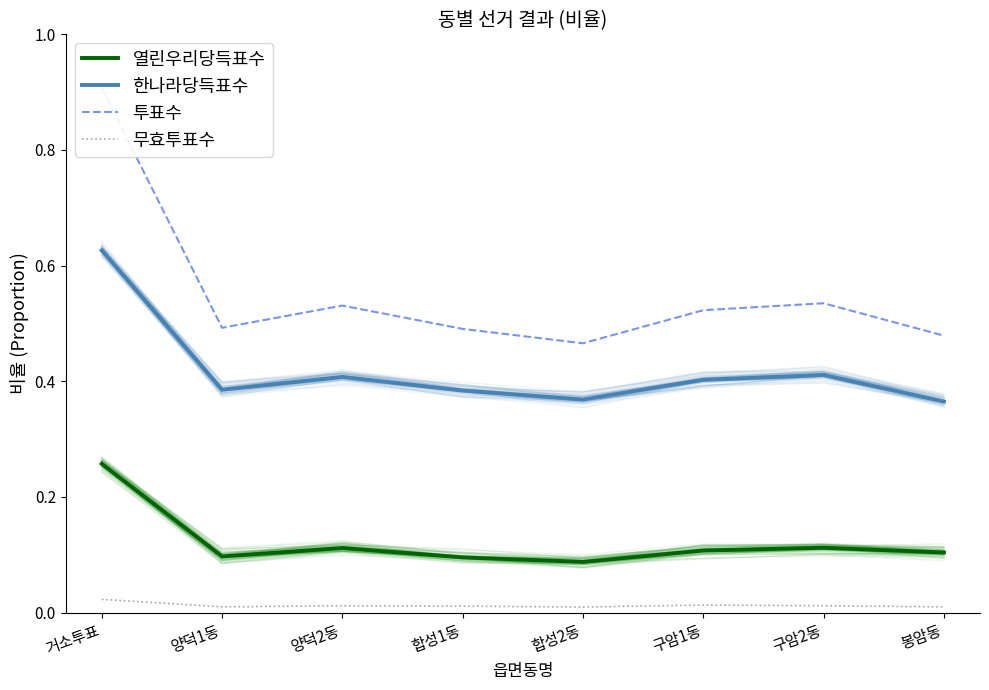

At which category does the chart reach its peak across all series?

거소투표